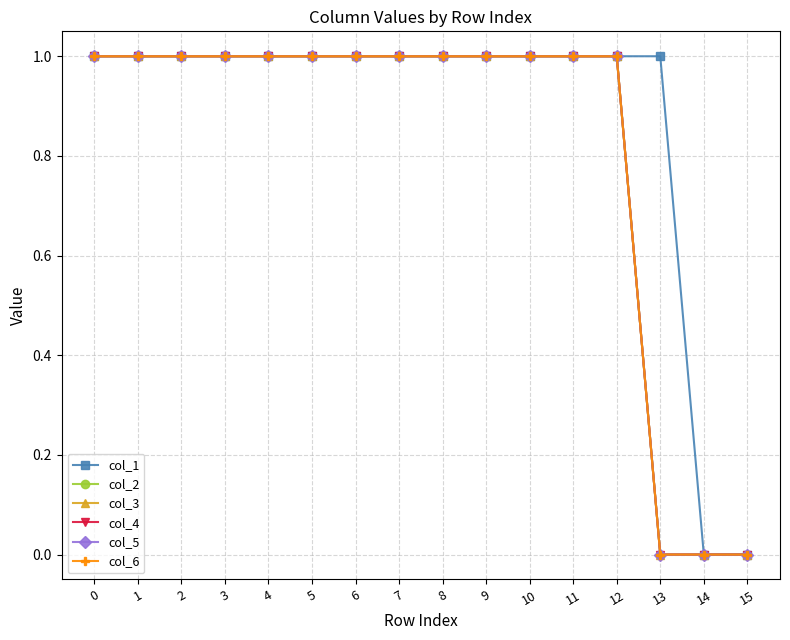

Does the chart have visible grid lines?

Yes